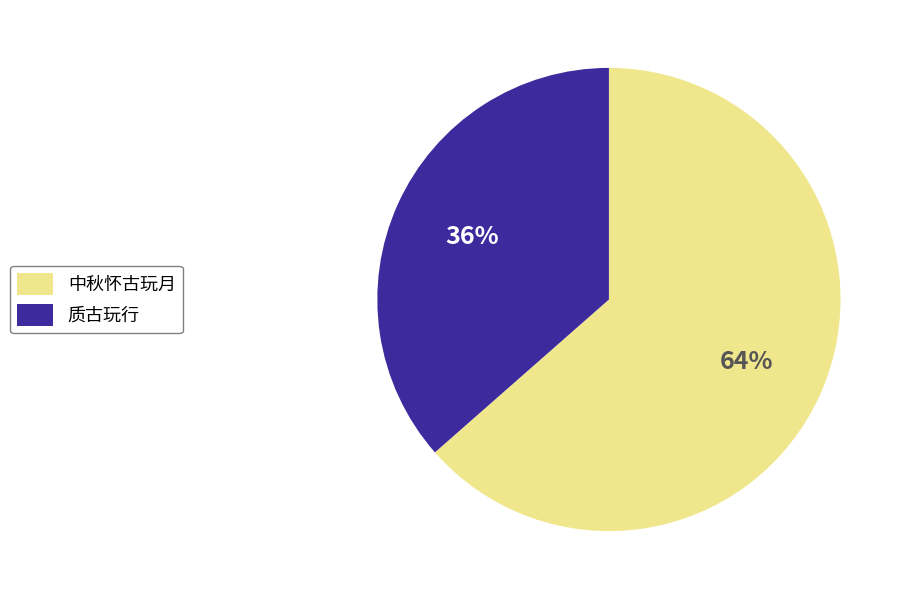

Which has a higher value, 中秋怀古玩月 or 质古玩行?

中秋怀古玩月